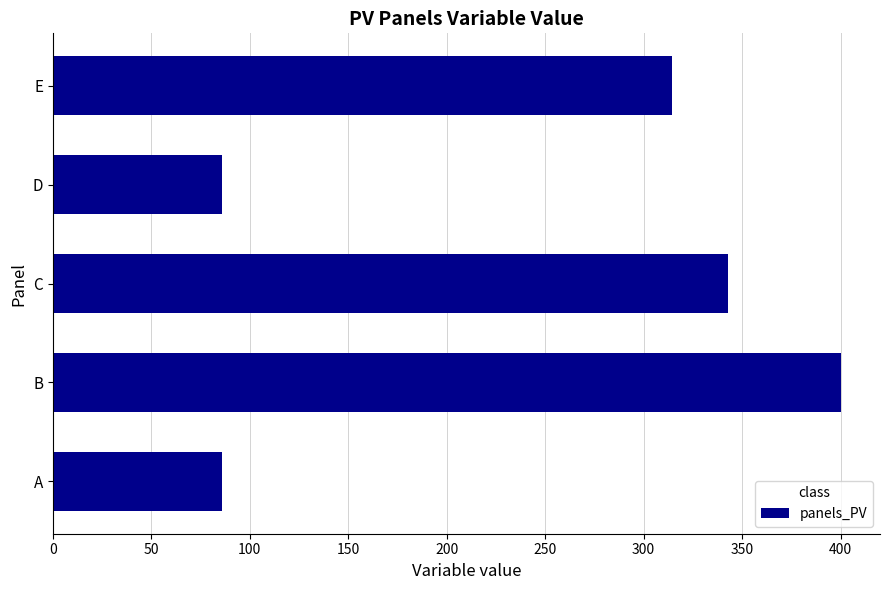

What is the average value?

245.7